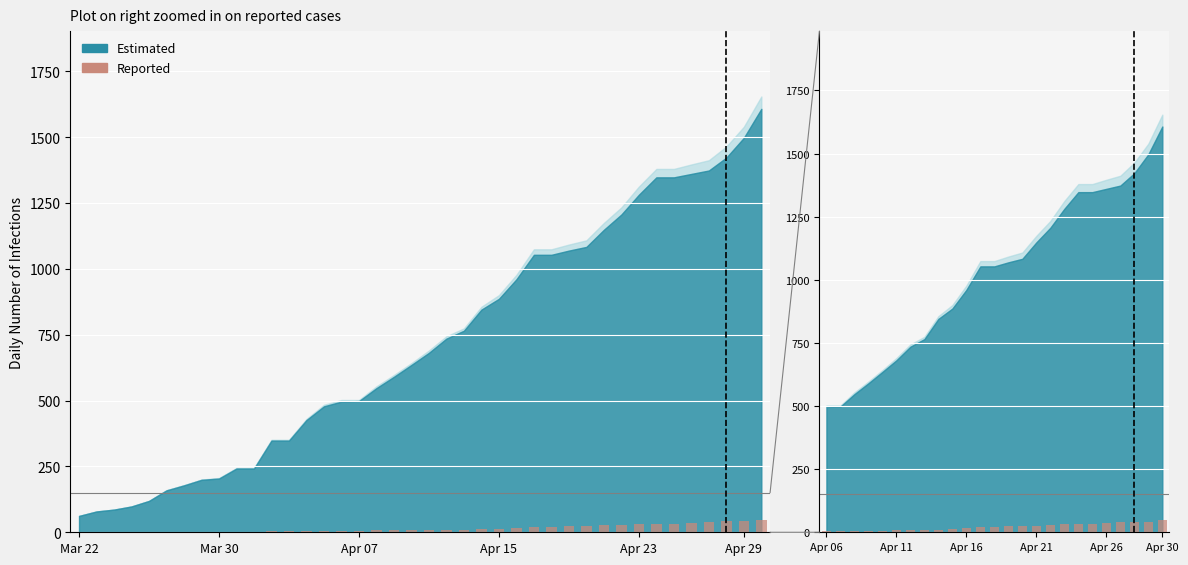

What is the minimum value shown in the chart?

4